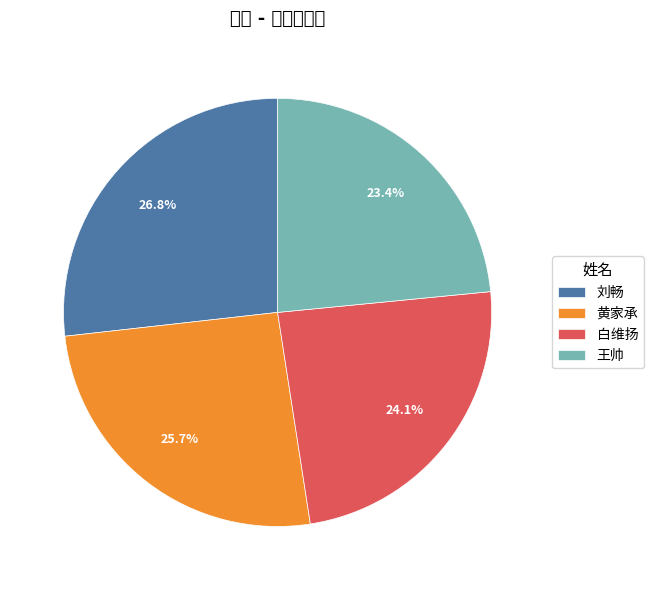

To the nearest percent, what is the average slice percentage?

25%